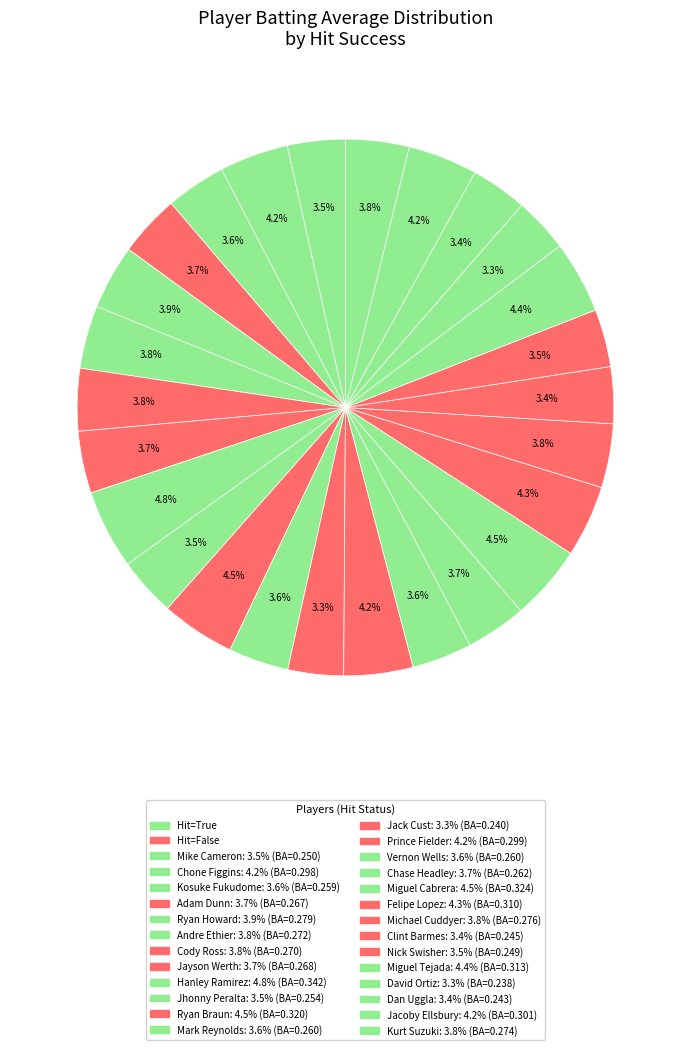

How many segments does this pie chart have?

26